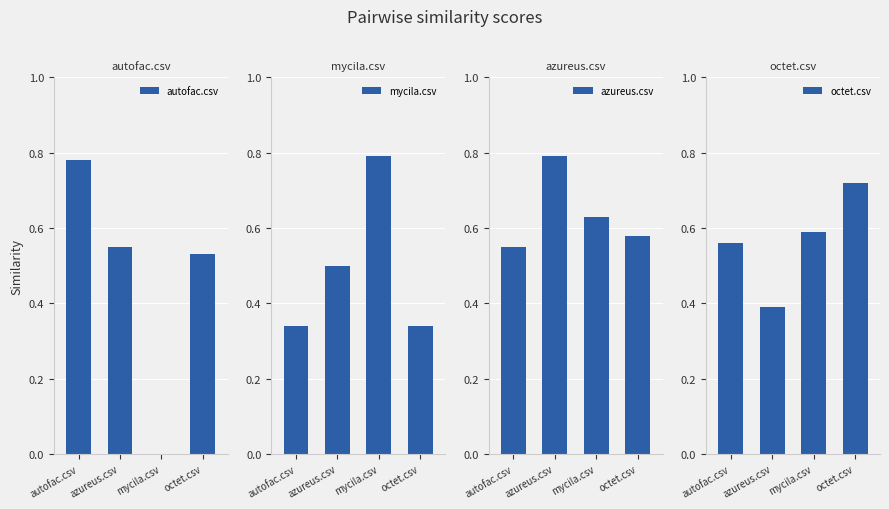

What is the average value of the autofac.csv series?

0.5